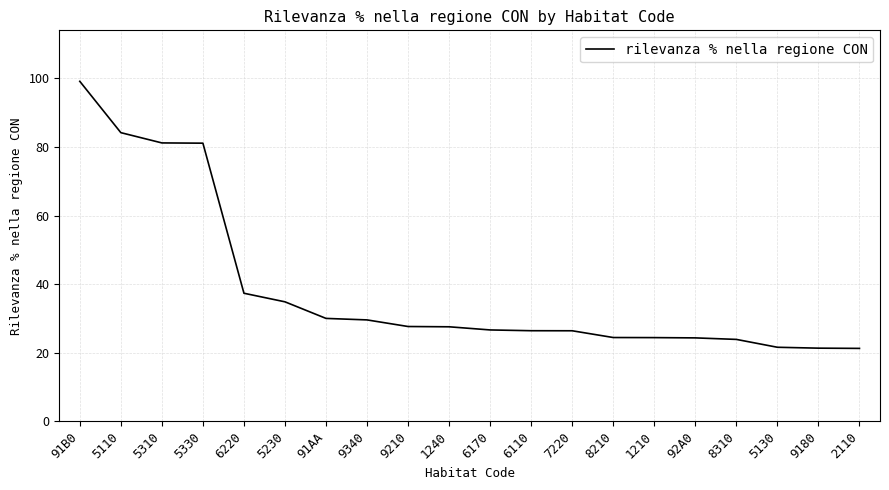

How many distinct data groups are displayed?

1